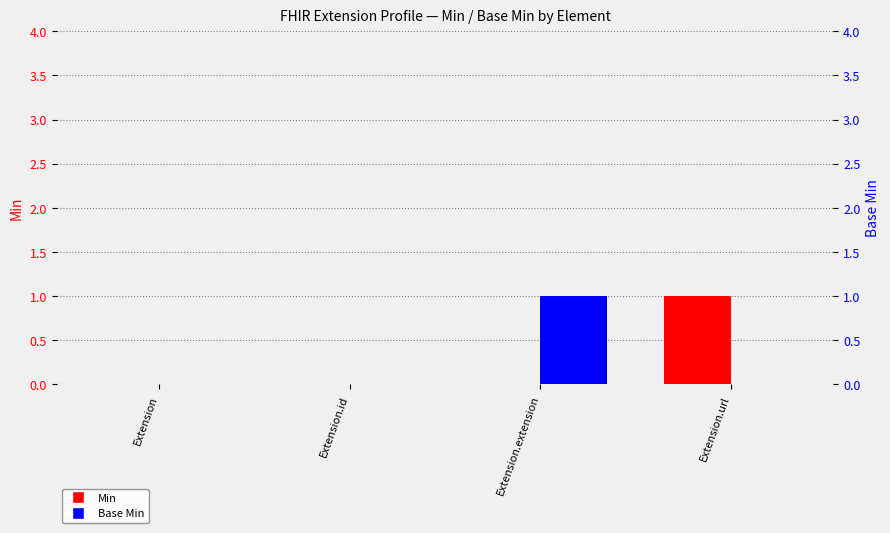

How many categories are shown in the chart?

4